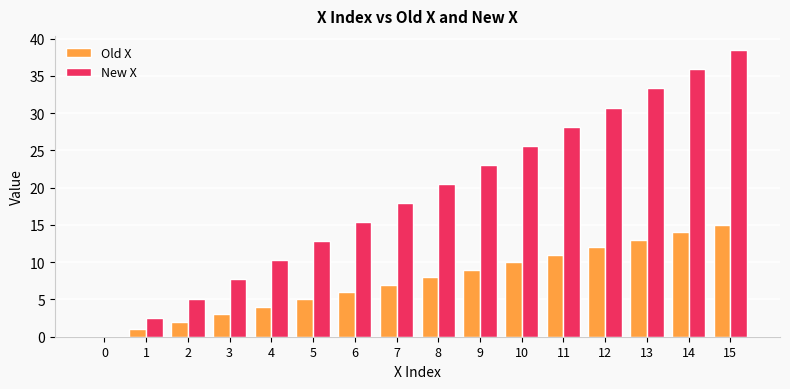

Is it true that Old X equals 3.1 at 6?

False